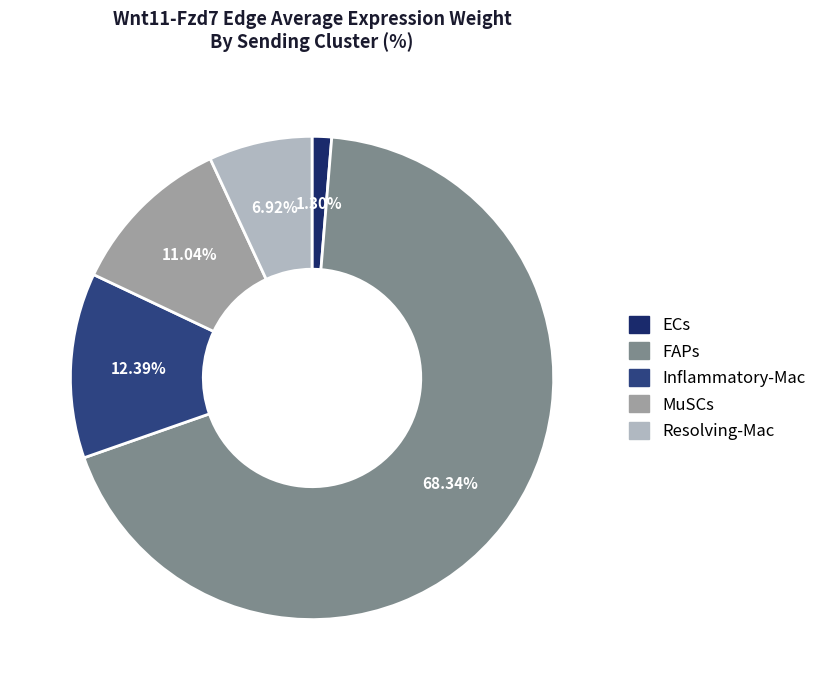

Combined, what portion of the pie is Resolving-Mac and ECs?

8.2%